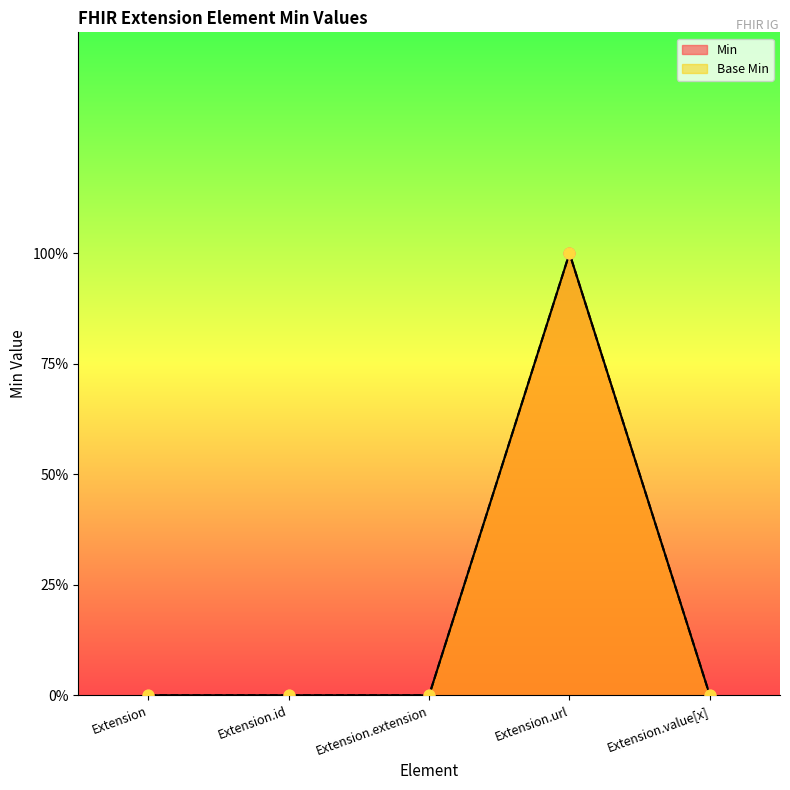

Which series has the widest spread of Y values?

Min